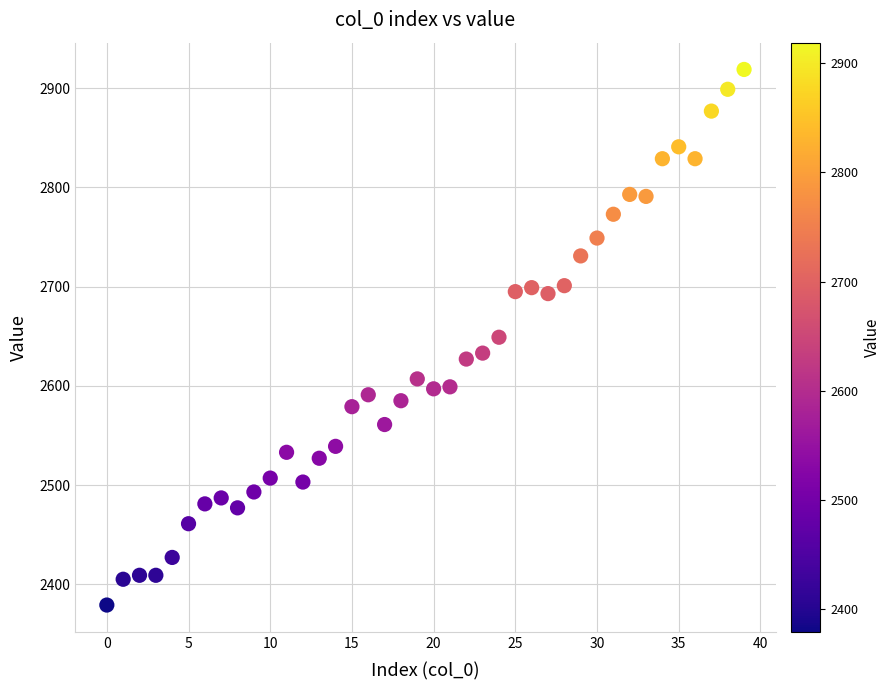

What is the range of Y values (max minus min)?

540